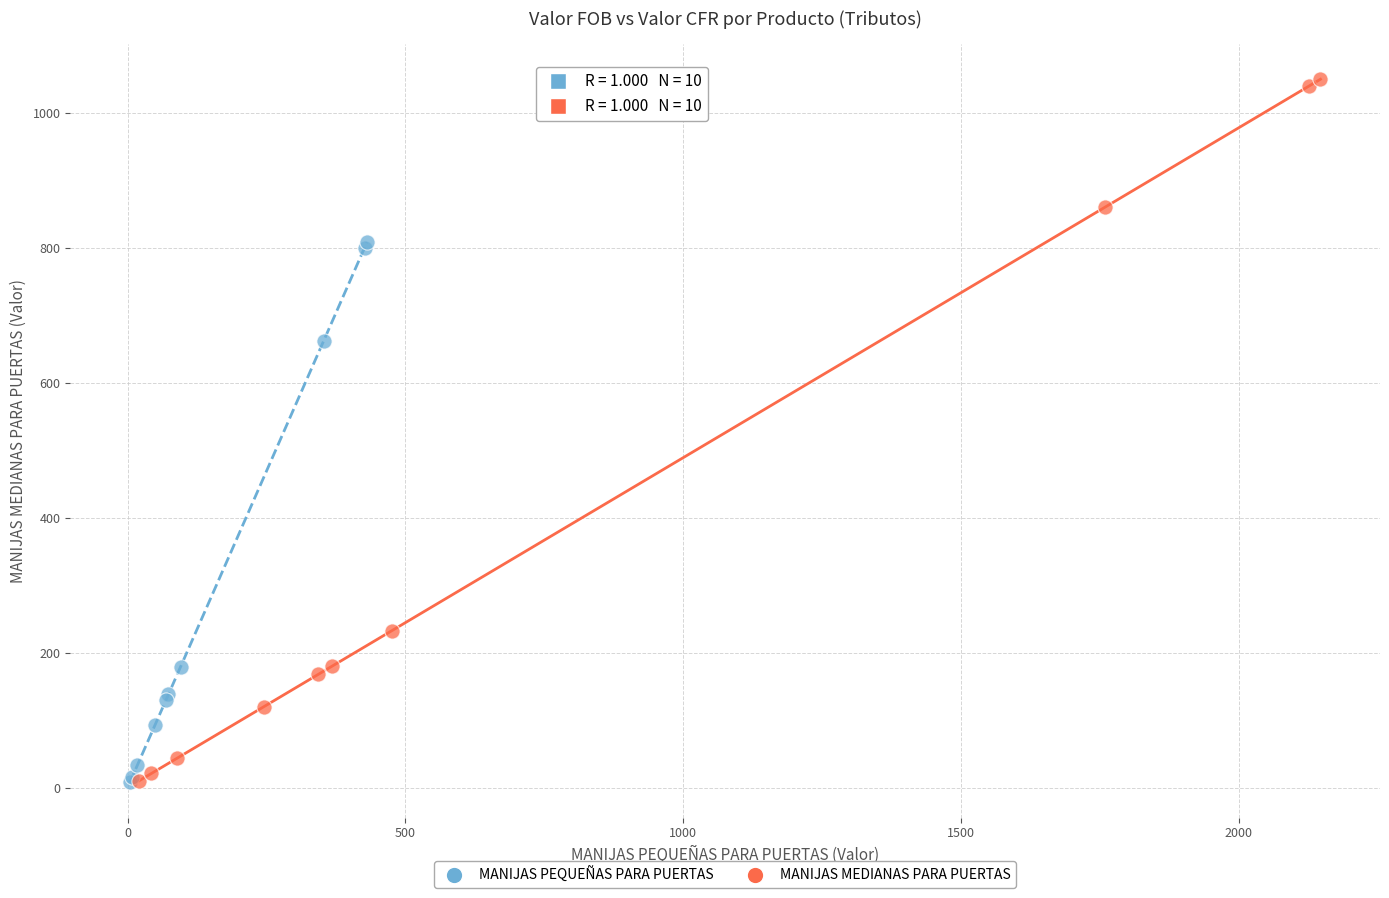

Which series has the widest spread of Y values?

MANIJAS MEDIANAS PARA PUERTAS